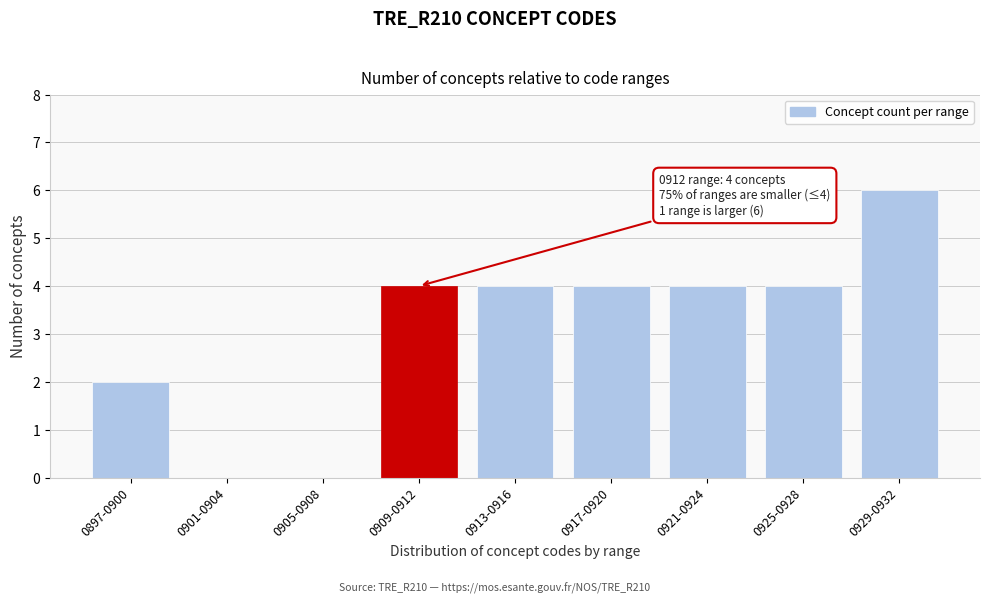

Reading left to right, transcribe all the data shown in this chart.

0897-0900=2	0901-0904=0	0905-0908=0	0909-0912=4	0913-0916=4	0917-0920=4	0921-0924=4	0925-0928=4	0929-0932=6